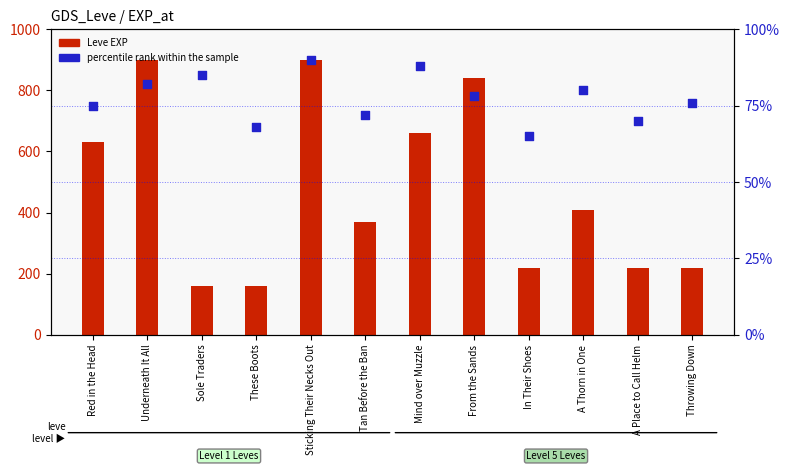

What is the total value across all series at In Their Shoes?

285